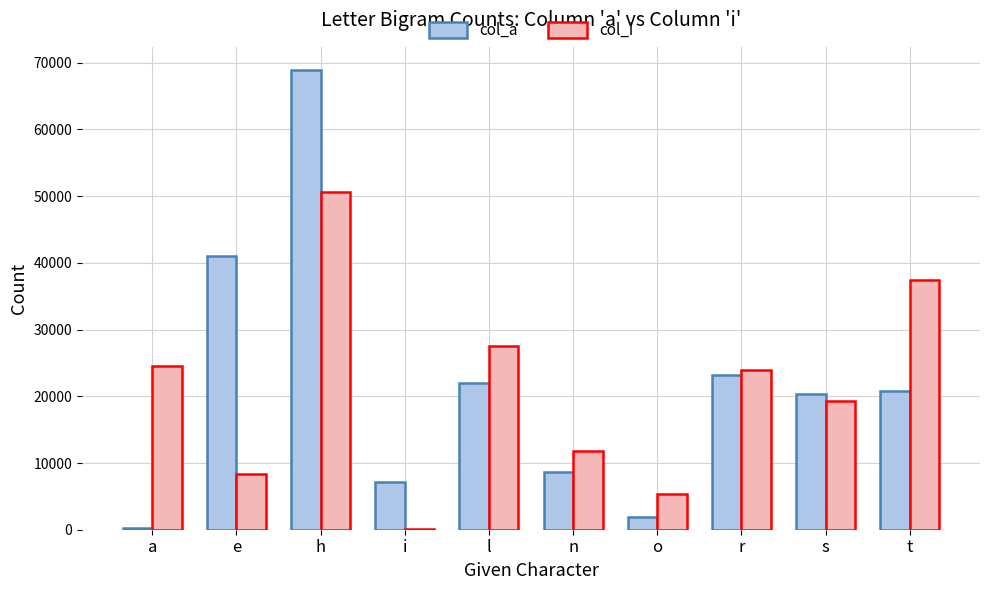

Reading right to left, extract all data points from this chart.

col_a: t=20741	s=20398	r=23212	o=1864	n=8697	l=21998	i=7186	h=68938	e=41032	a=189
col_i: t=37437	s=19311	r=23998	o=5397	n=11804	l=27553	i=67	h=50551	e=8372	a=24568